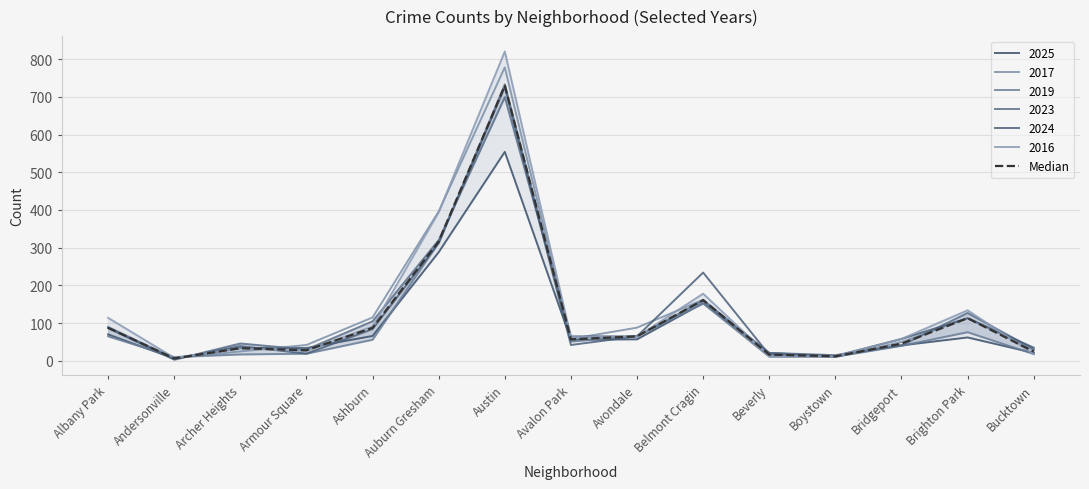

Where is the first local maximum?

Archer Heights